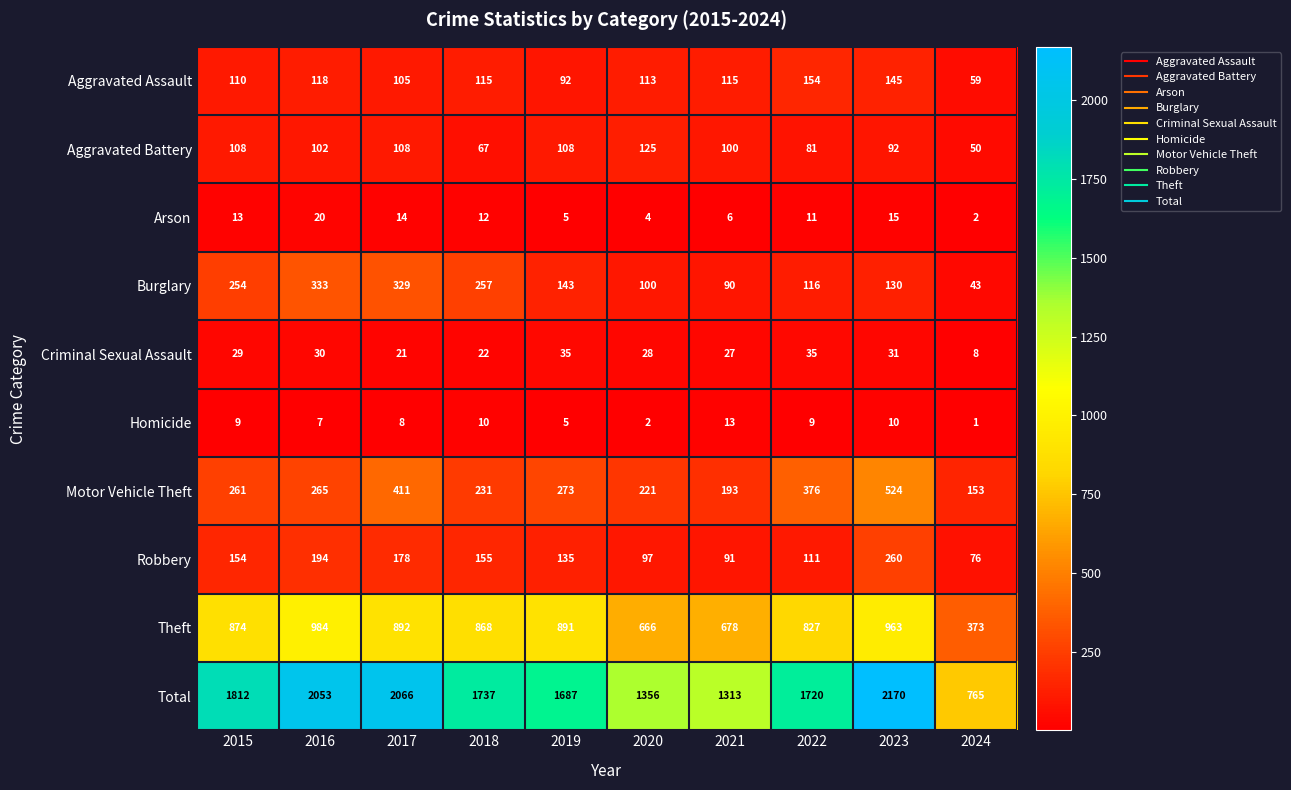

At which label does Burglary first exceed 143?

2015